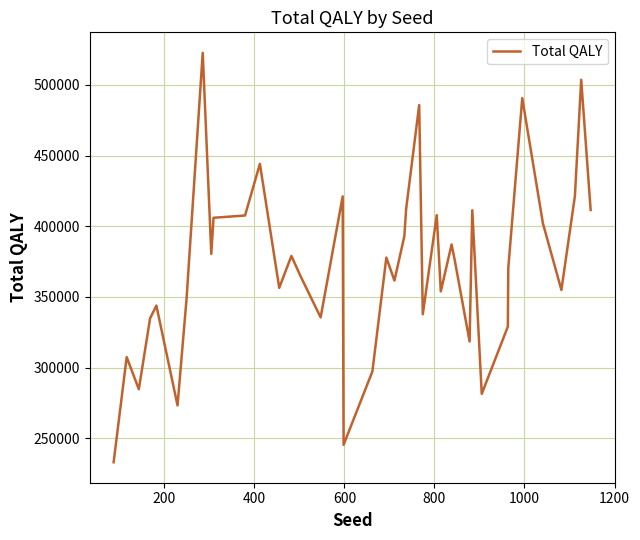

What is the smallest value displayed?

232969